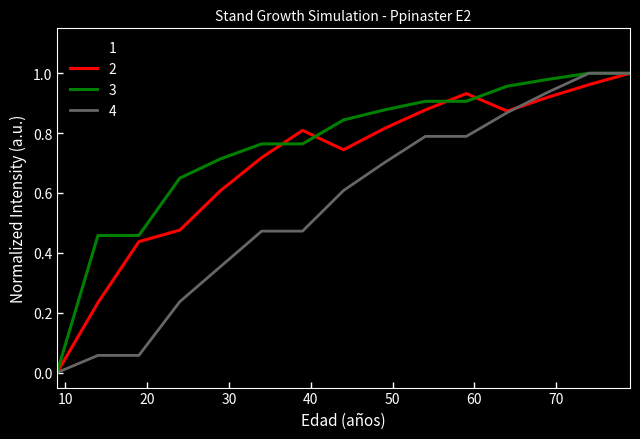

How many distinct data groups are displayed?

4